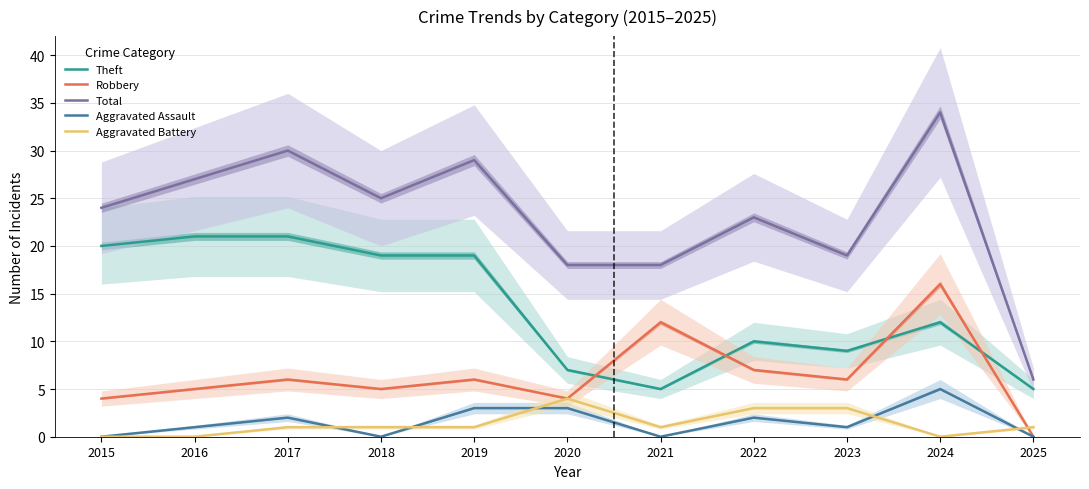

At which label is Total closest to 20?

2023